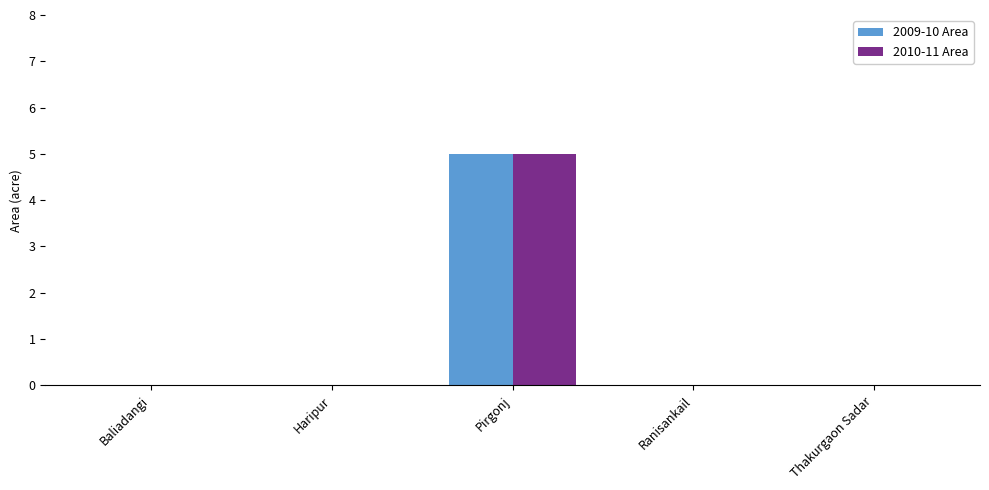

At which category is the sum across all series the highest?

Pirgonj